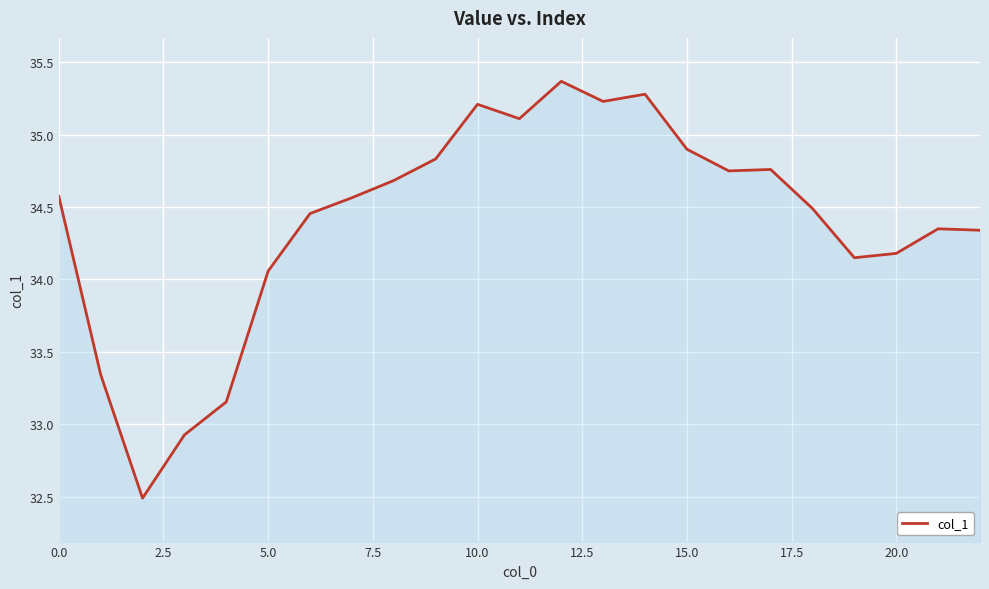

What is the difference between the maximum and minimum values?

2.9